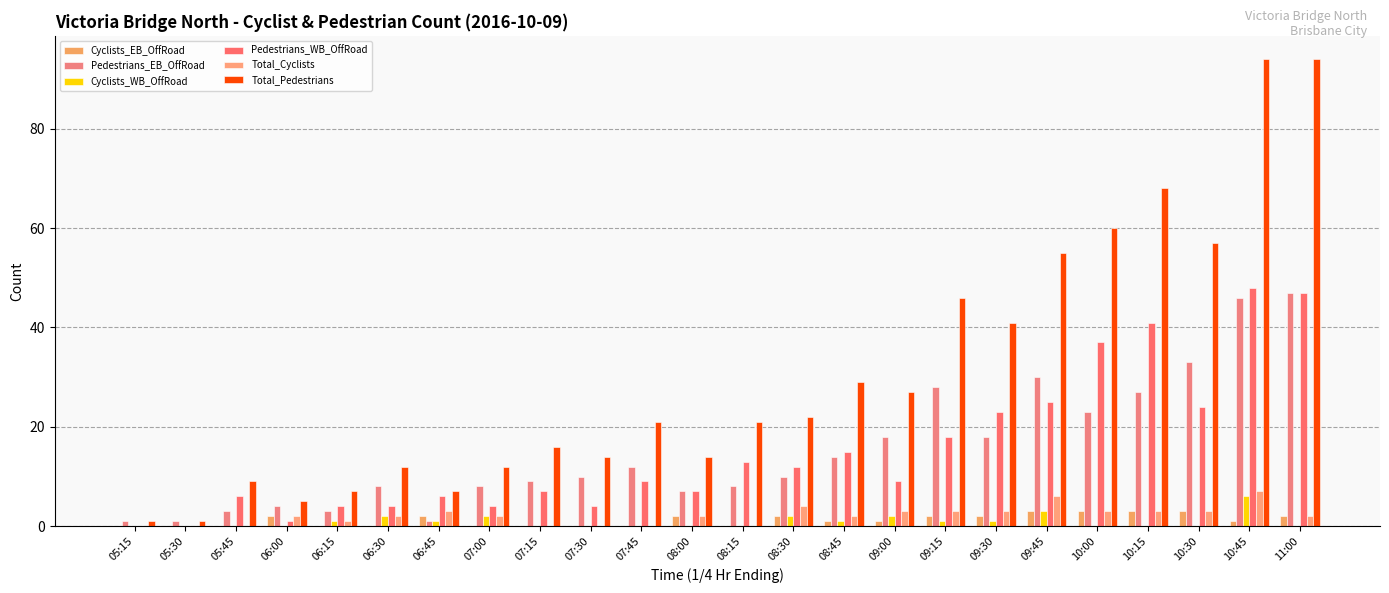

Which series has the widest spread of values?

Total_Pedestrians